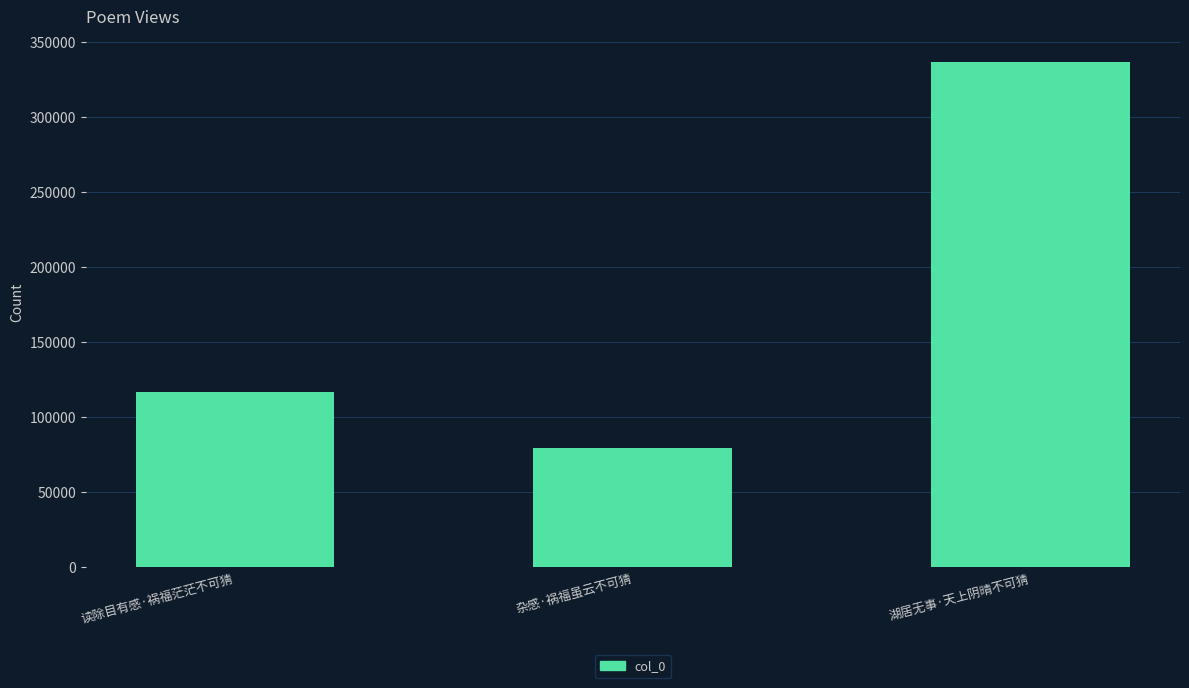

What is the ratio of the value at 读除目有感·祸福茫茫不可猜 to the value at 湖居无事·天上阴晴不可猜?

0.3